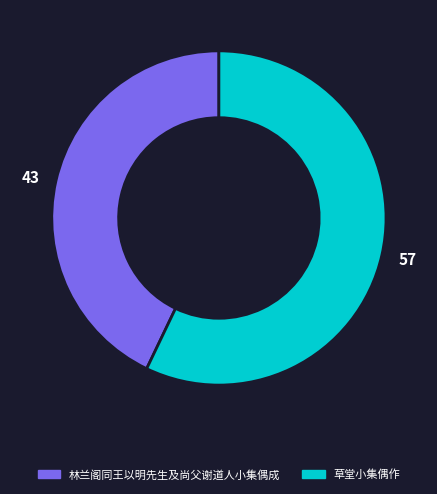

Does 草堂小集偶作 represent more than half of the total?

Yes